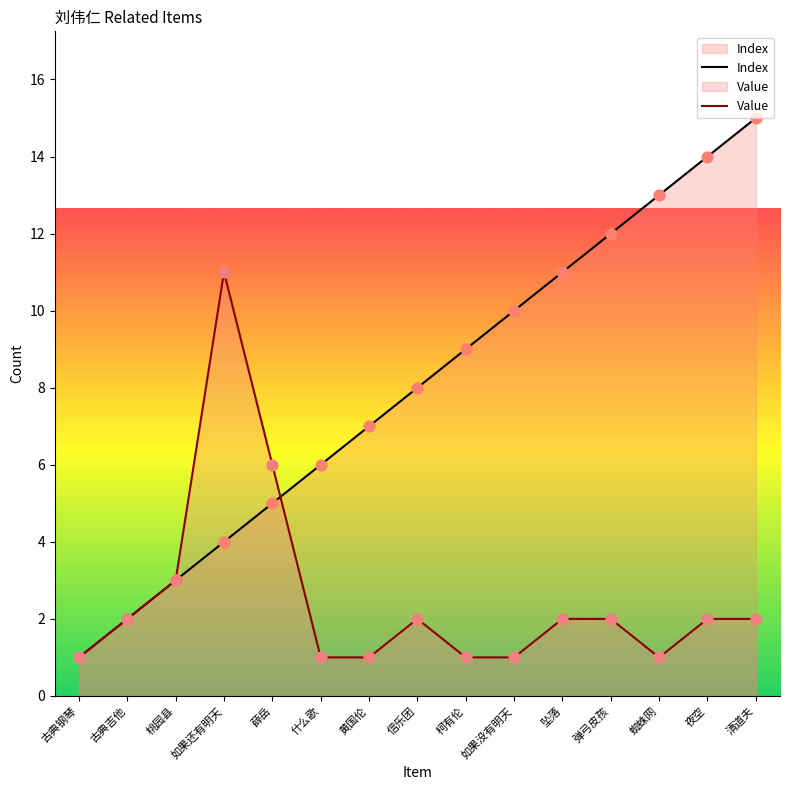

At how many categories does at least one series exceed 13?

2